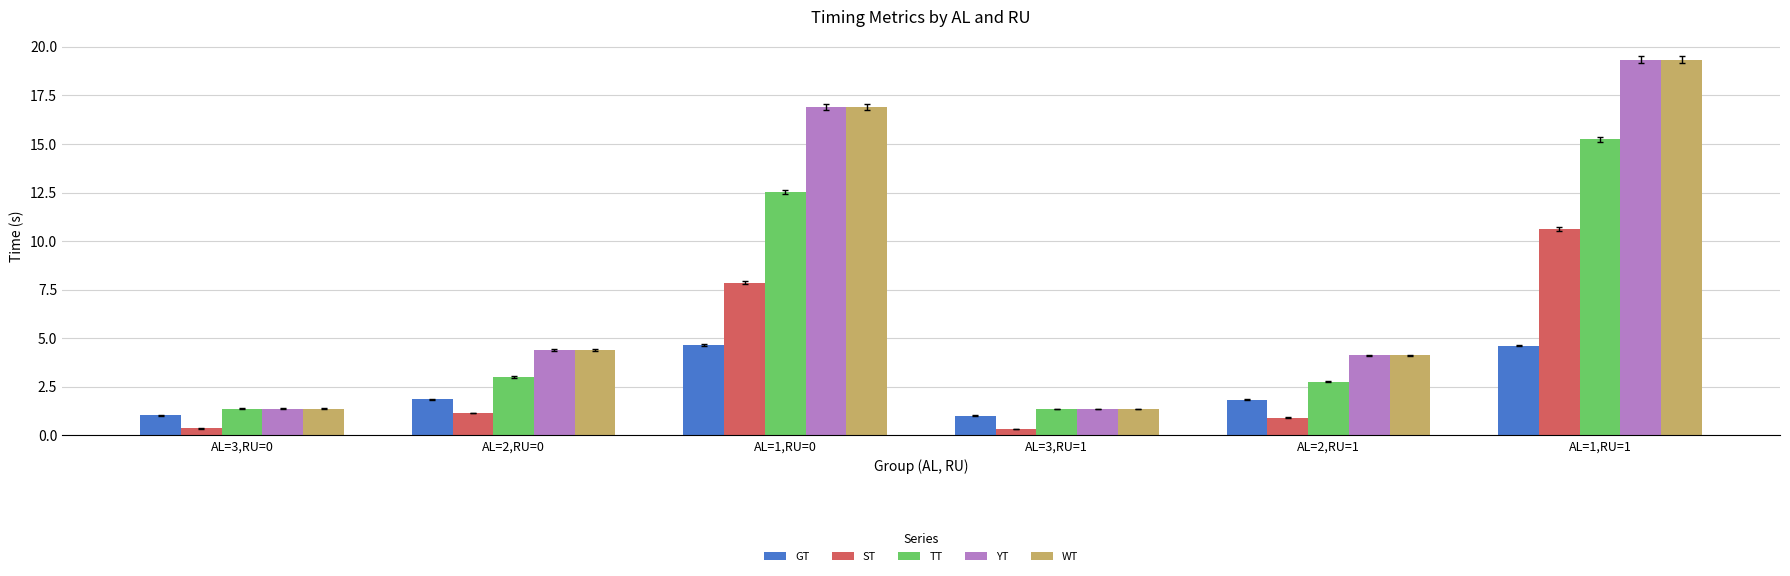

What is the highest value of the GT series?

4.7